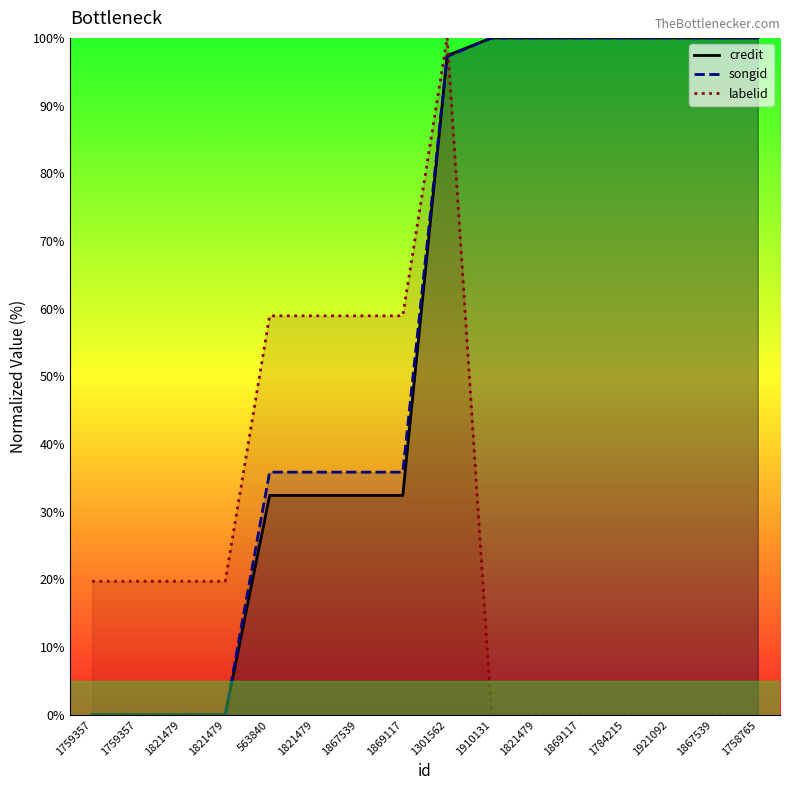

What is the spread (max minus min) of values at 1921092?

100.0